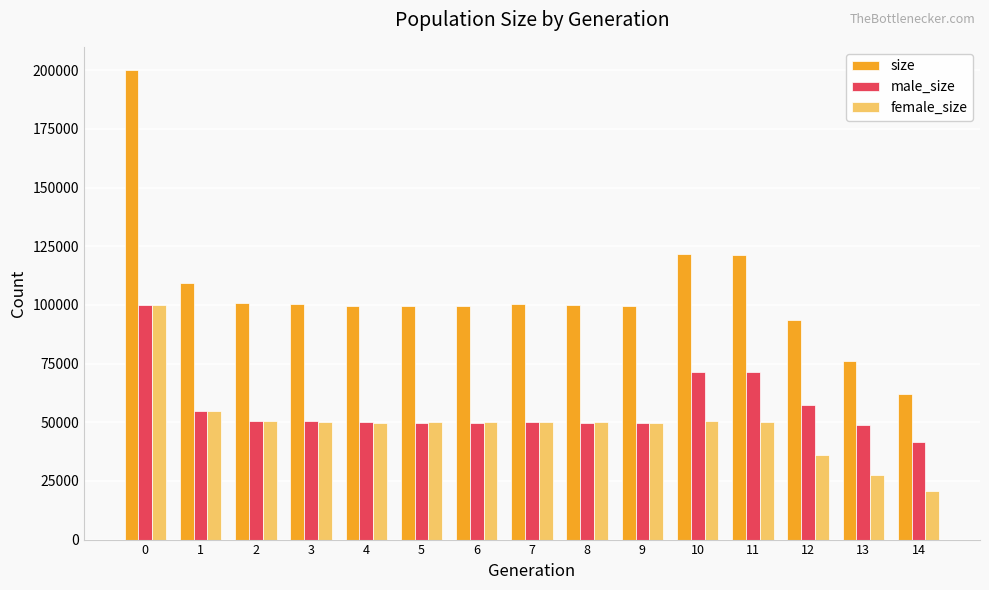

Where is size nearest to the value 131053?

10